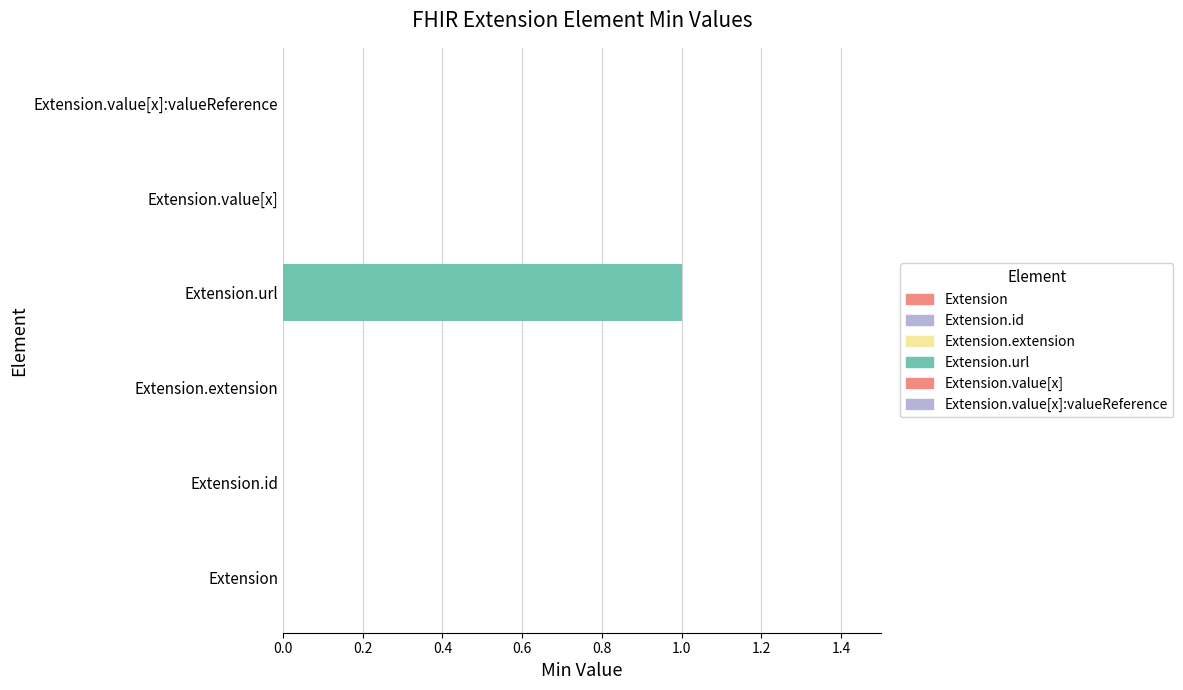

The chart shows a value of 2 at Extension.url. True or false?

False